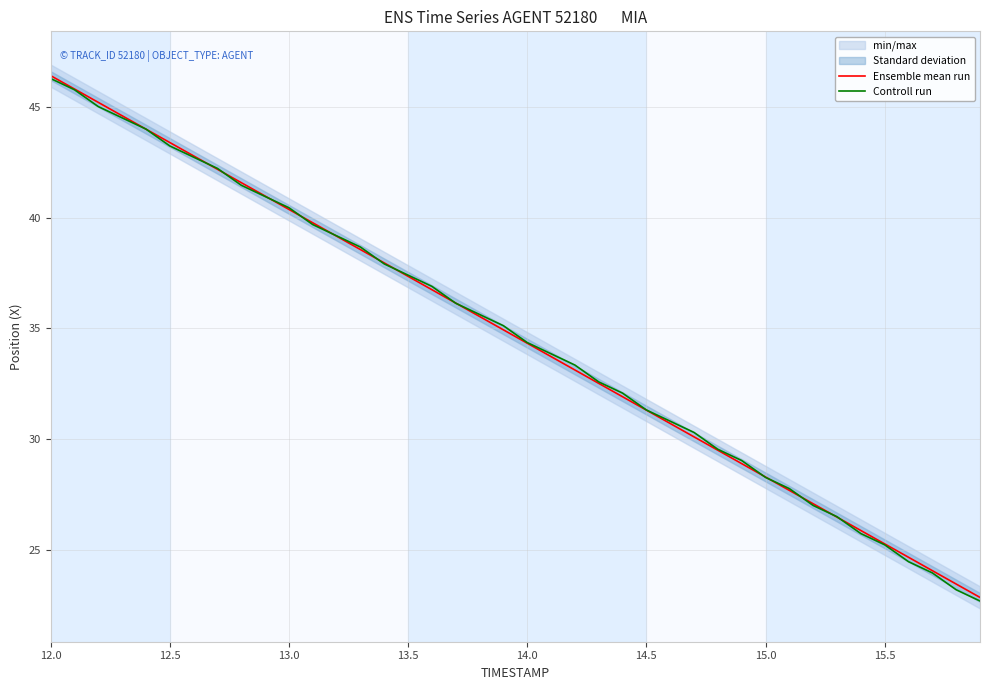

Rank the series by their average value, from lowest to highest.

Controll run, Ensemble mean run